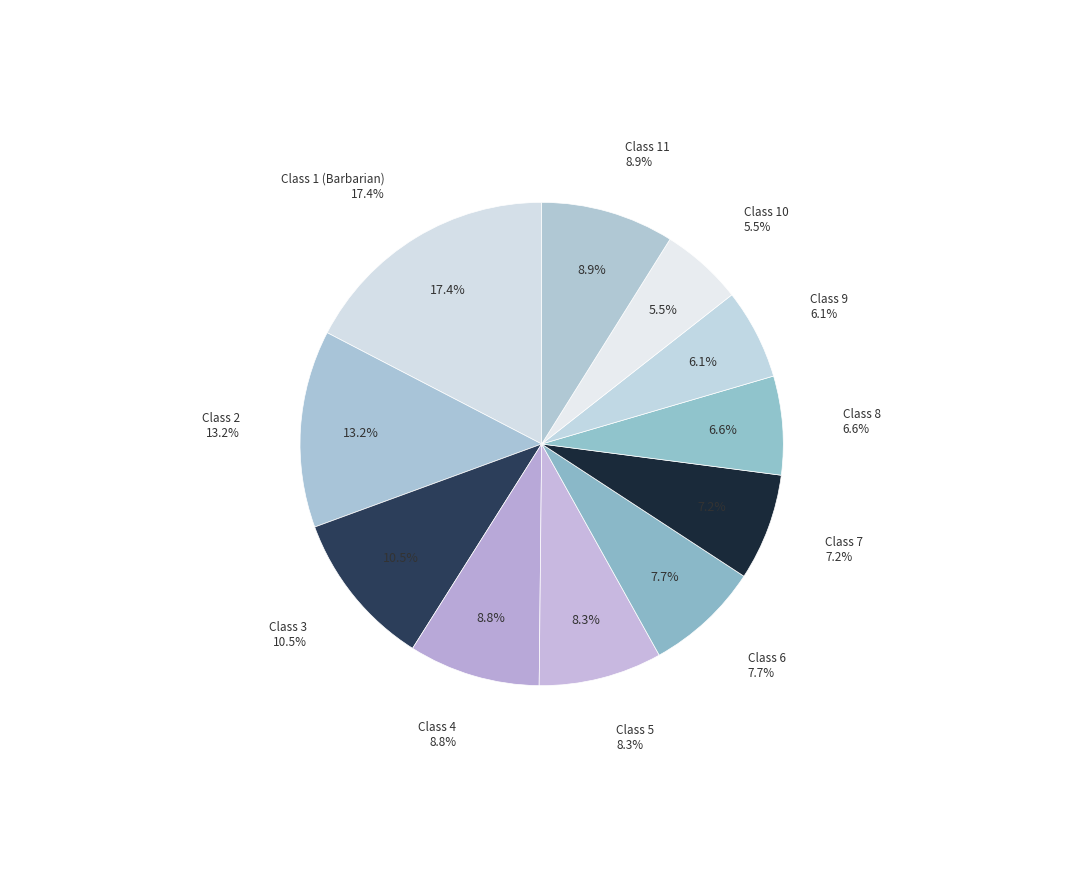

What is the largest slice in the pie chart?

Class 1